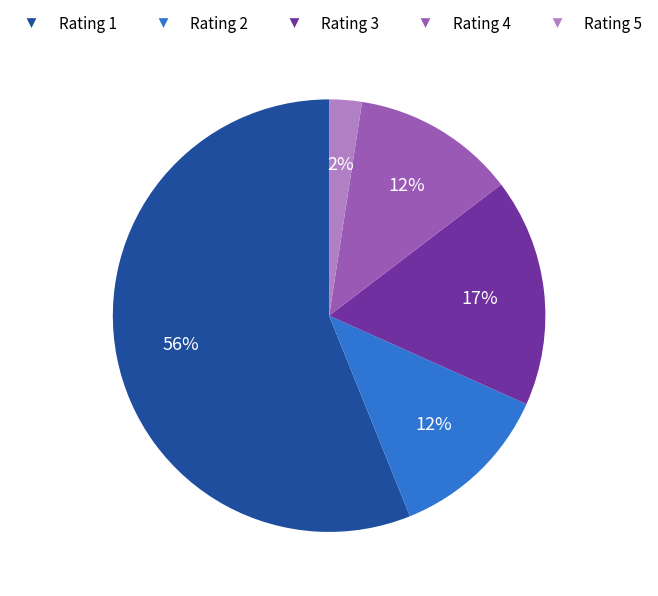

Which category has the smallest portion of the pie?

Rating 5